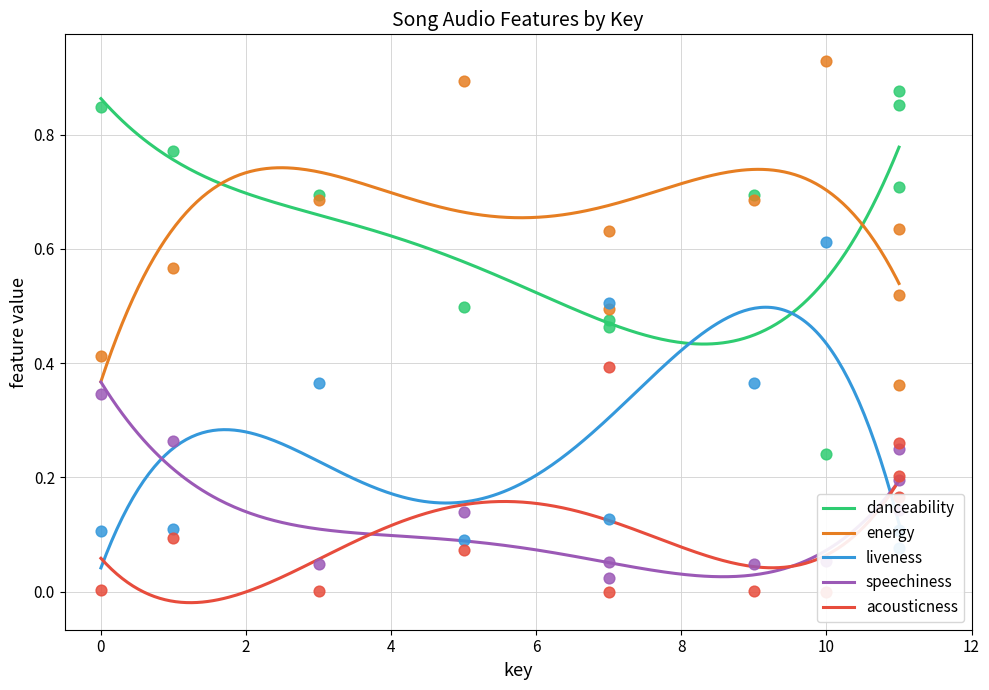

Which series has the largest total across all categories?

danceability